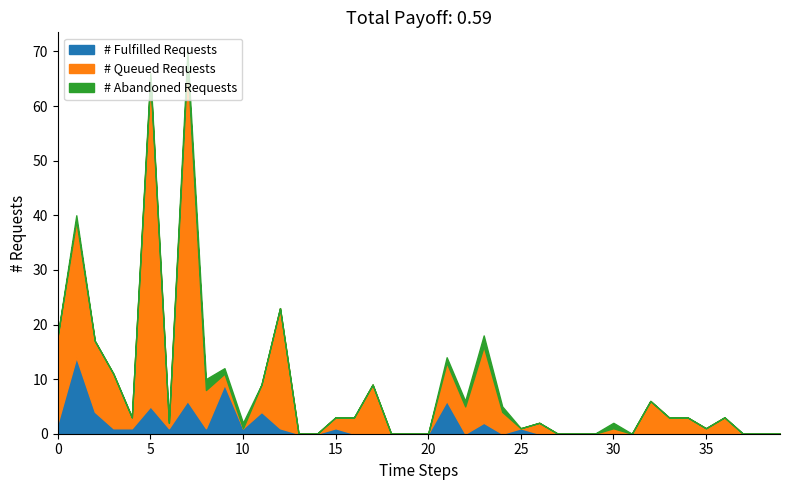

What is the maximum value shown in the chart?

62